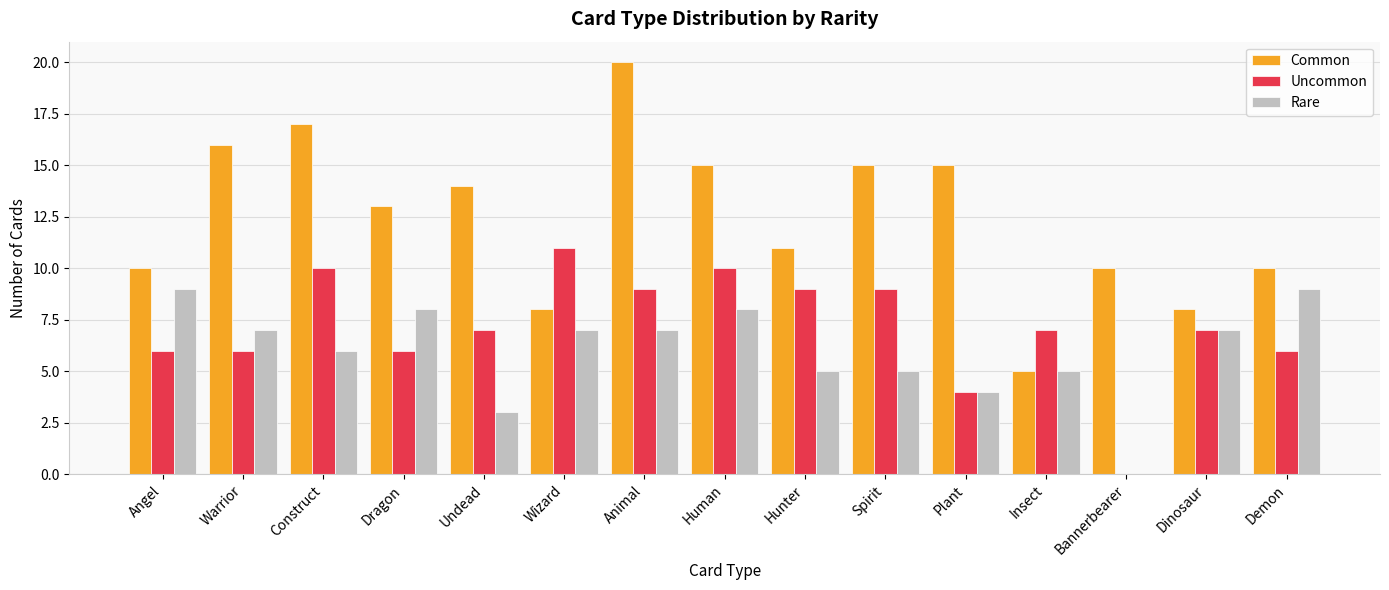

What is the total value across all series at Demon?

25